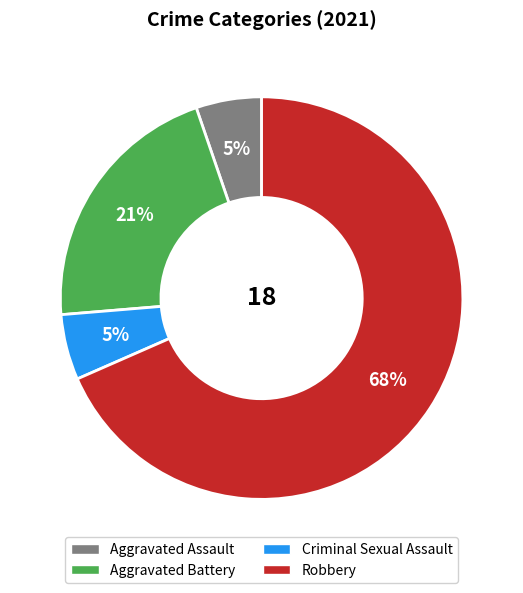

Does any single category account for the majority?

Yes